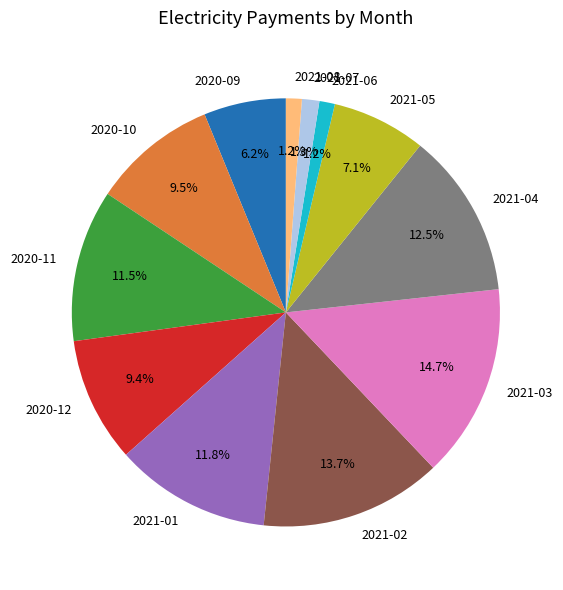

Which has a higher value, 2021-05 or 2020-09?

2021-05